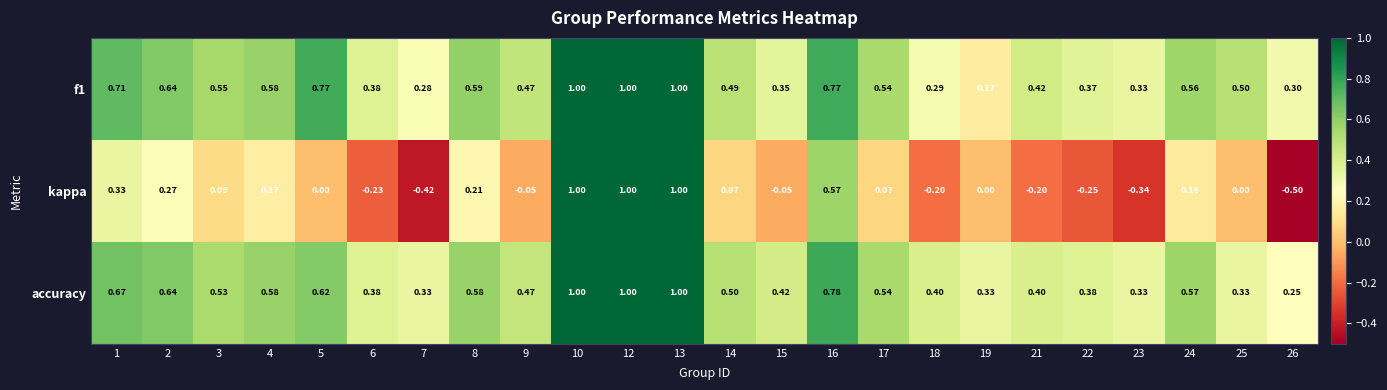

Is the value of accuracy at 9 greater than the value of f1 at 21?

Yes